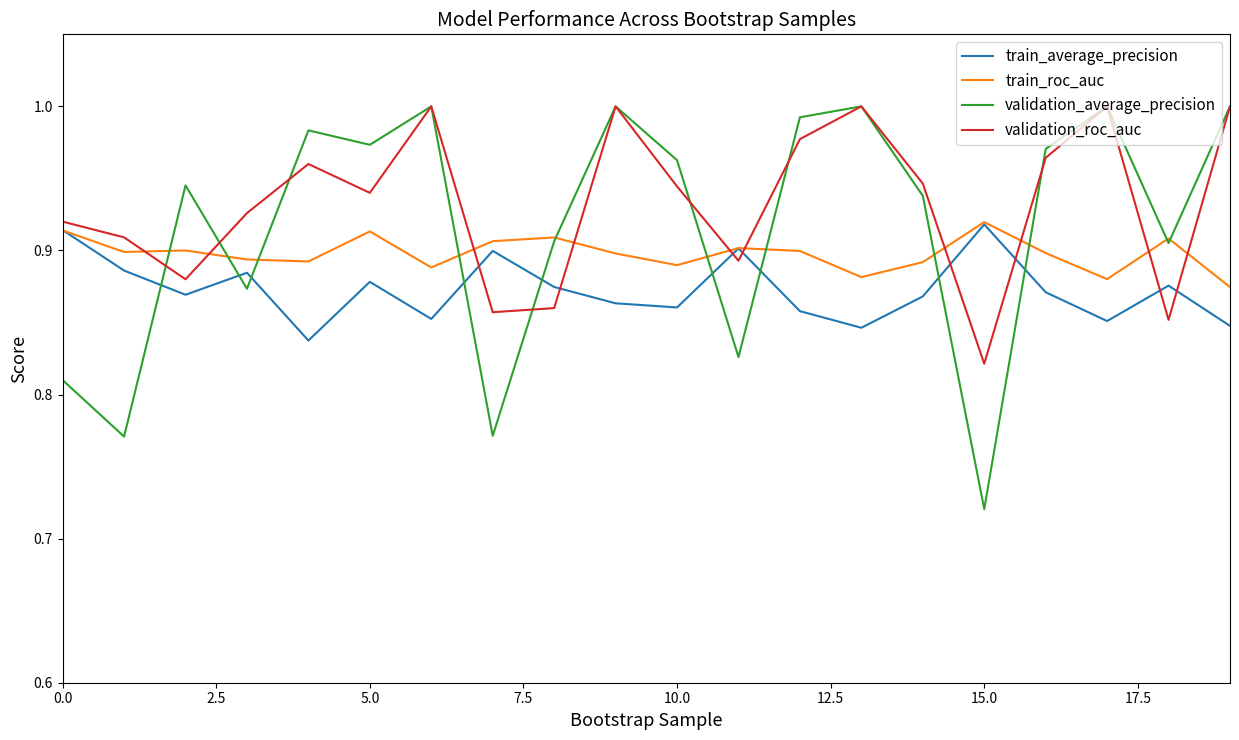

True or false: validation_average_precision and train_average_precision cross at least once.

True